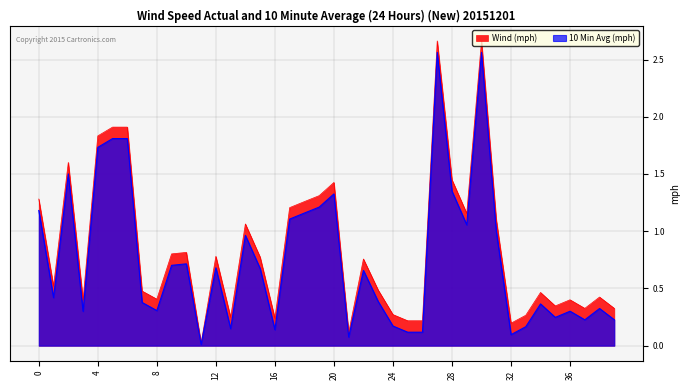

What is the value of the 10 Min Avg (mph) point at the 14th from the left?

0.1